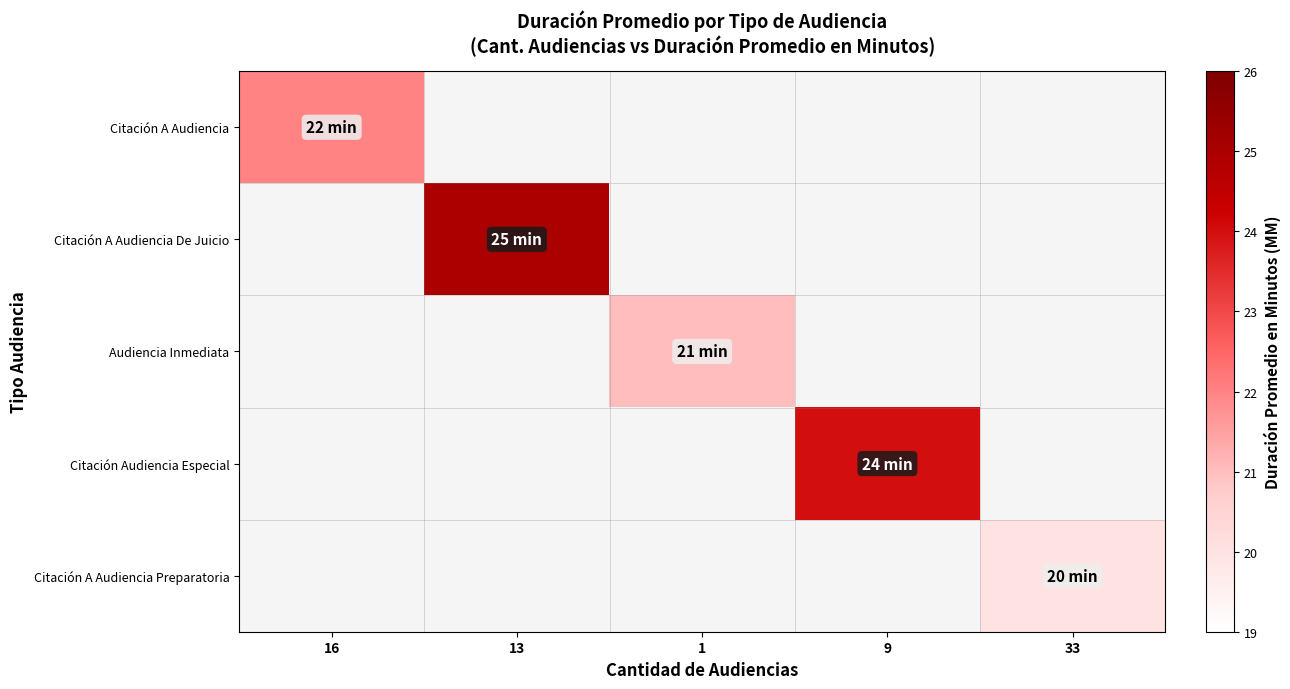

Rank the categories by Audiencia Inmediata value from lowest to highest.

16, 13, 1, 9, 33